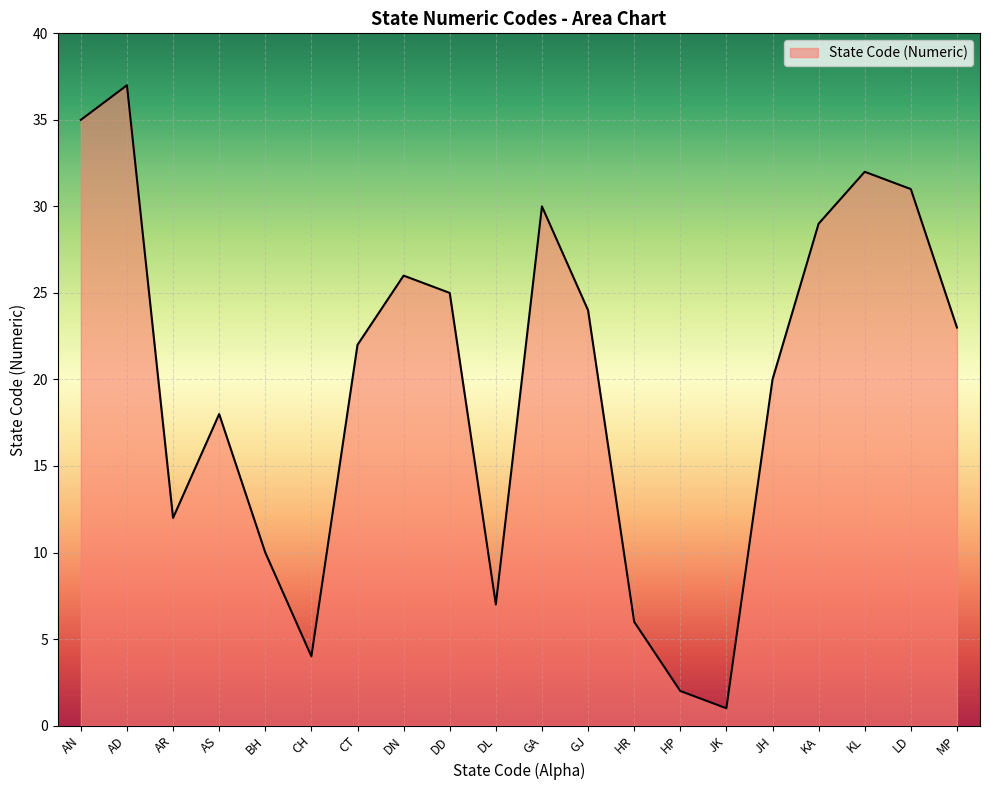

What is the smallest value displayed?

1